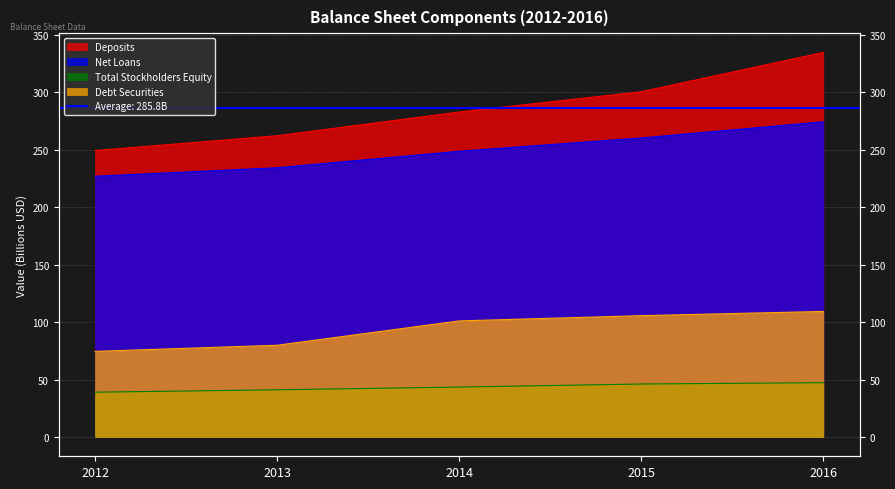

Which category has the highest value across all series?

2016